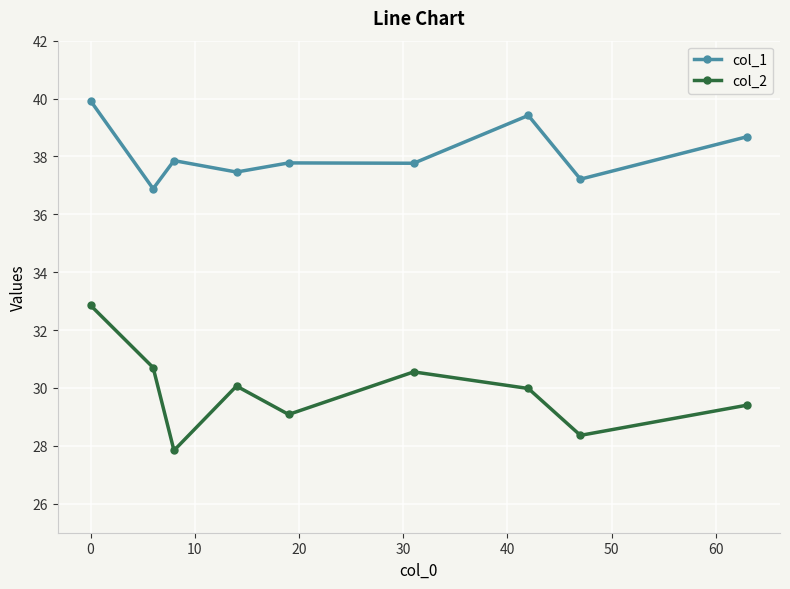

Which series has the largest range (max minus min)?

col_2